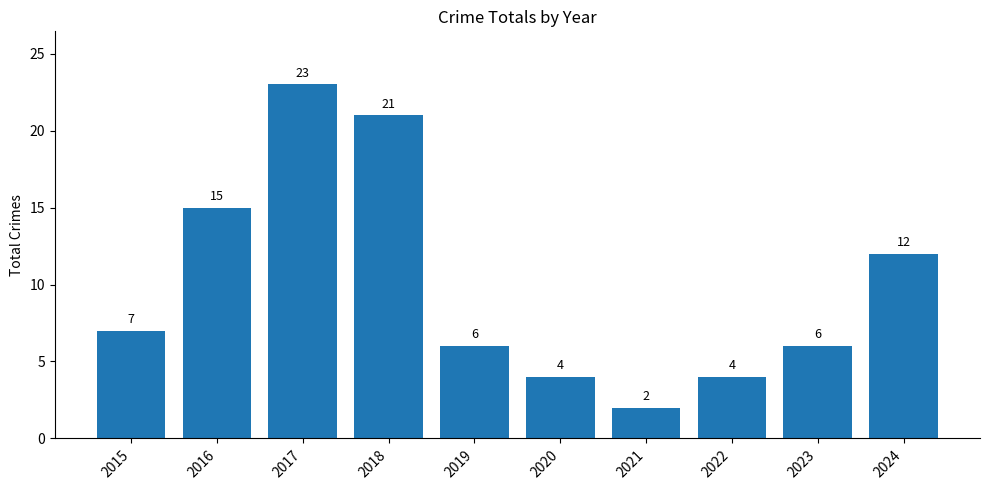

Does the chart contain any negative values?

No